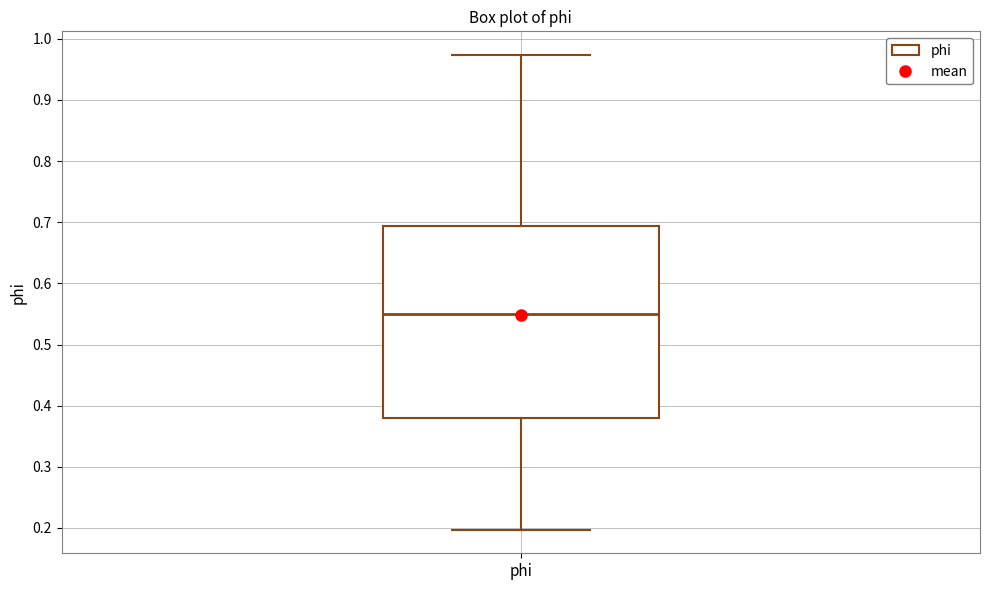

Transcribe this box plot: give where the median line is, the range the box spans, and where the two whiskers end, as read against the y-axis. The values are not printed on the chart, so give them approximately, as read against the axis.

median 0.55, box 0.38 to 0.69, whiskers 0.20 to 0.97